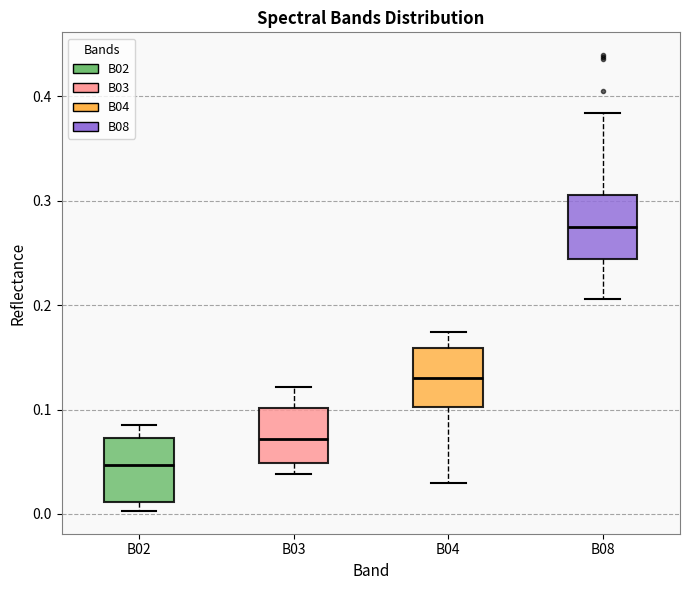

Where does the upper whisker of the box for B02 end on the y-axis? The values are not printed on the chart, so give them approximately, as read against the axis.

0.08